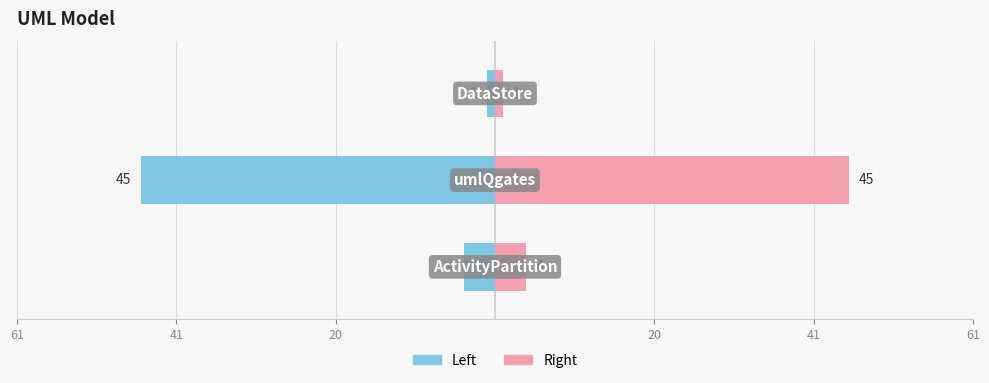

Reading left to right, list all the values displayed in this chart.

uml_model (left): -4	-45	-1
uml_model (right): 4	45	1